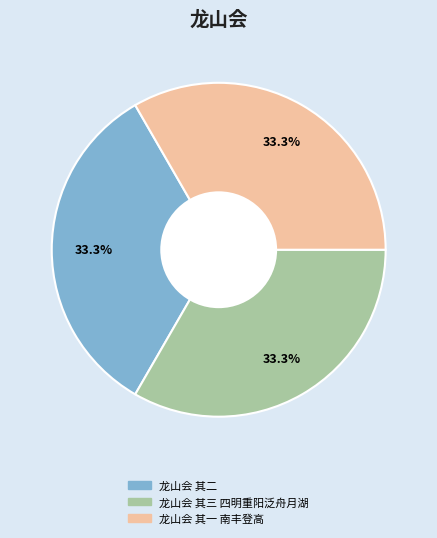

Is there a majority slice in this chart?

No